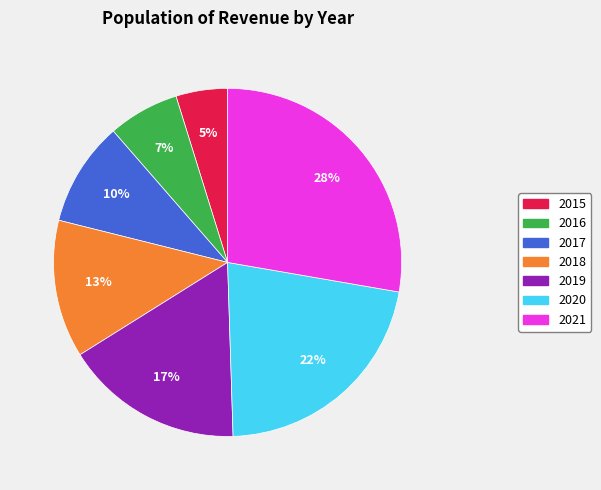

To the nearest percent, what is the difference between the 2017 and 2019 slice percentages?

7%